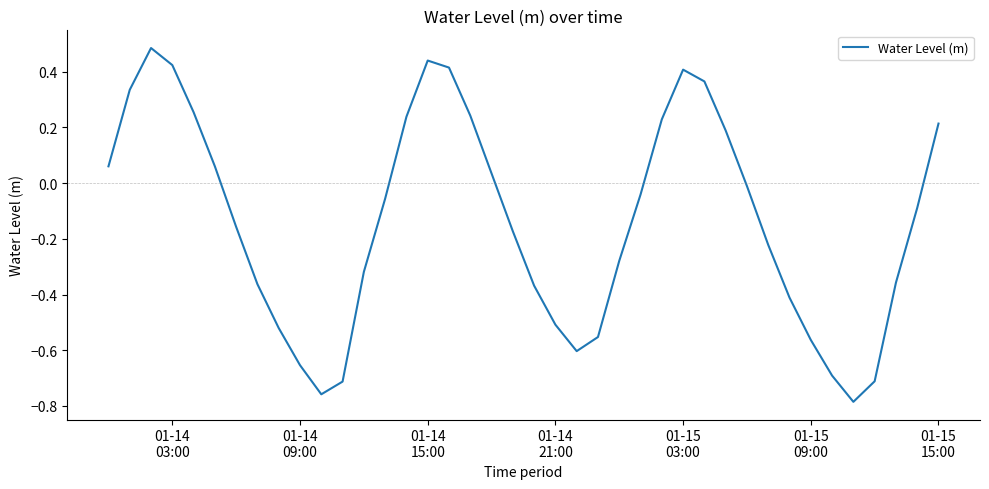

What is the difference between the maximum and minimum values?

1.3